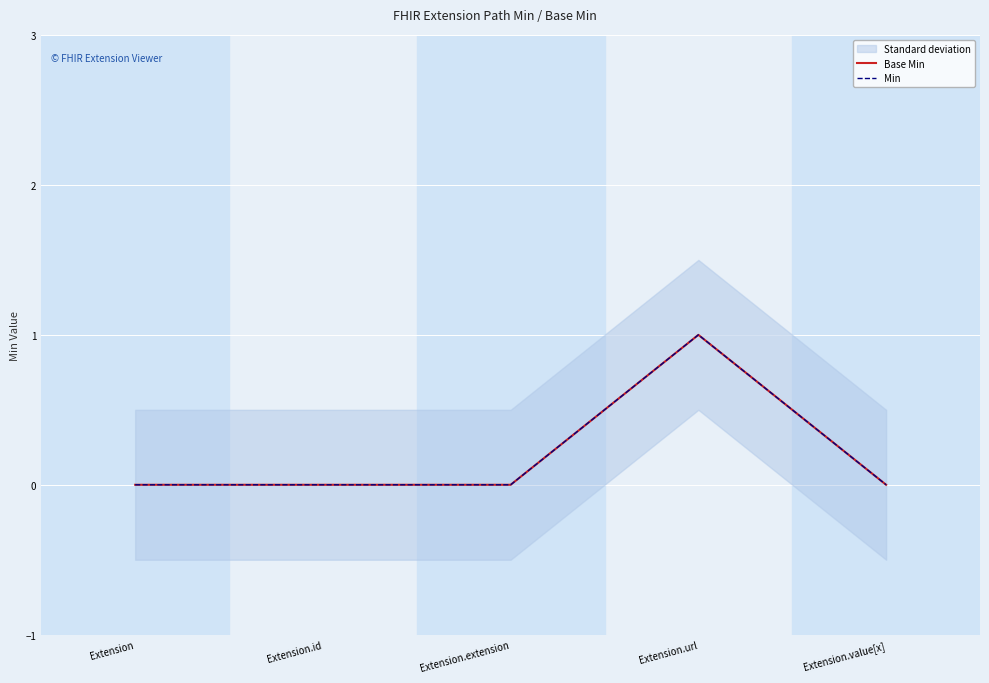

What is the sum of all Min values?

1